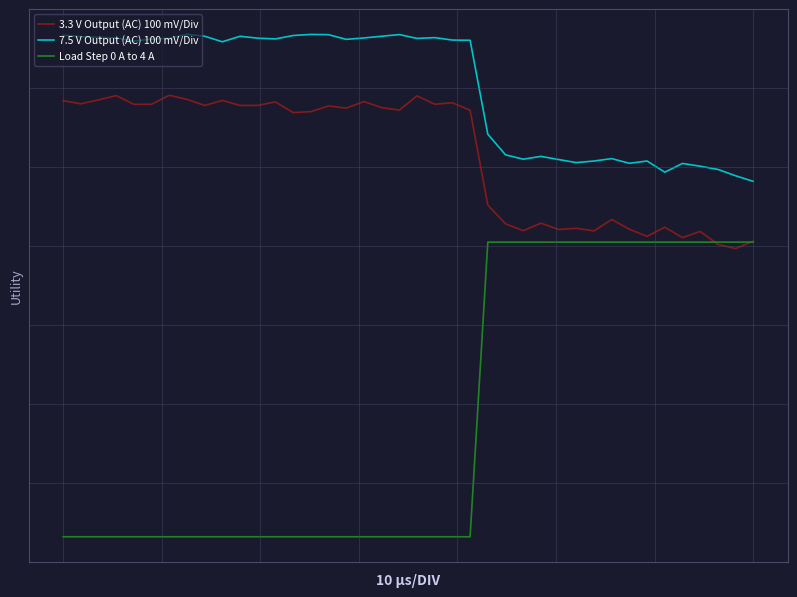

What are all the series names shown in the legend?

3.3 V Output (AC) 100 mV/Div, 7.5 V Output (AC) 100 mV/Div, Load Step 0 A to 4 A